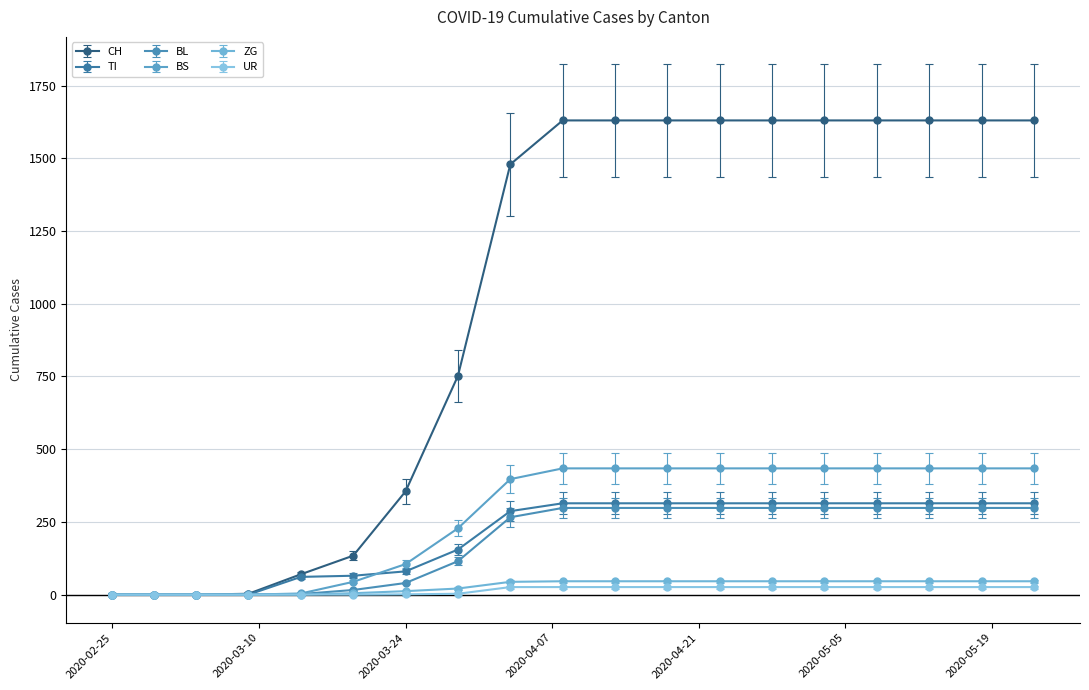

Which series has the largest range (max minus min)?

CH